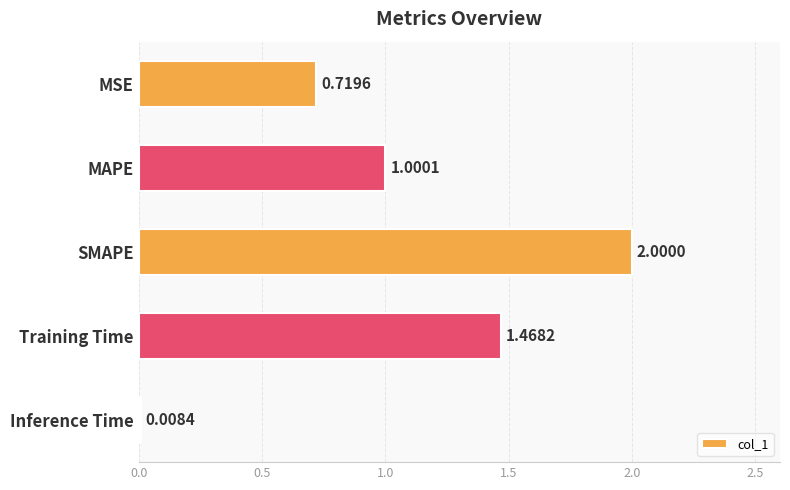

What is the change in value from MSE to Inference Time?

-0.7